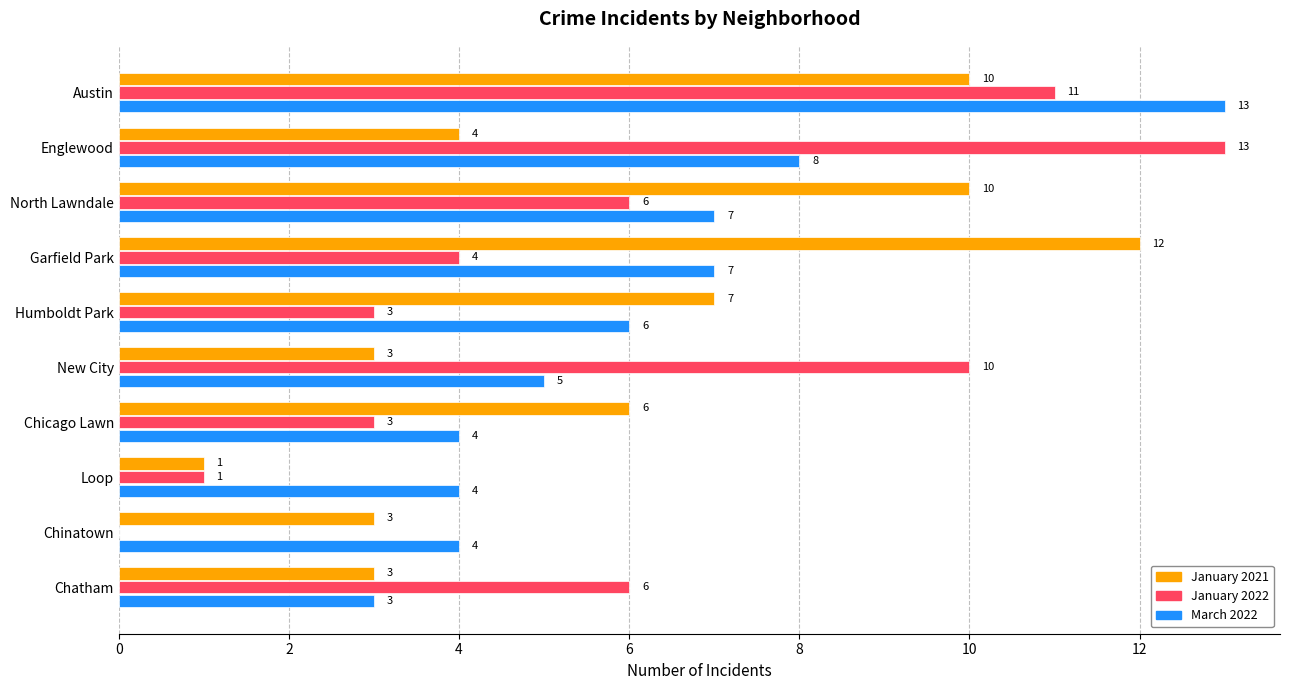

The March 2022 series shows 2 at New City. True or false?

False